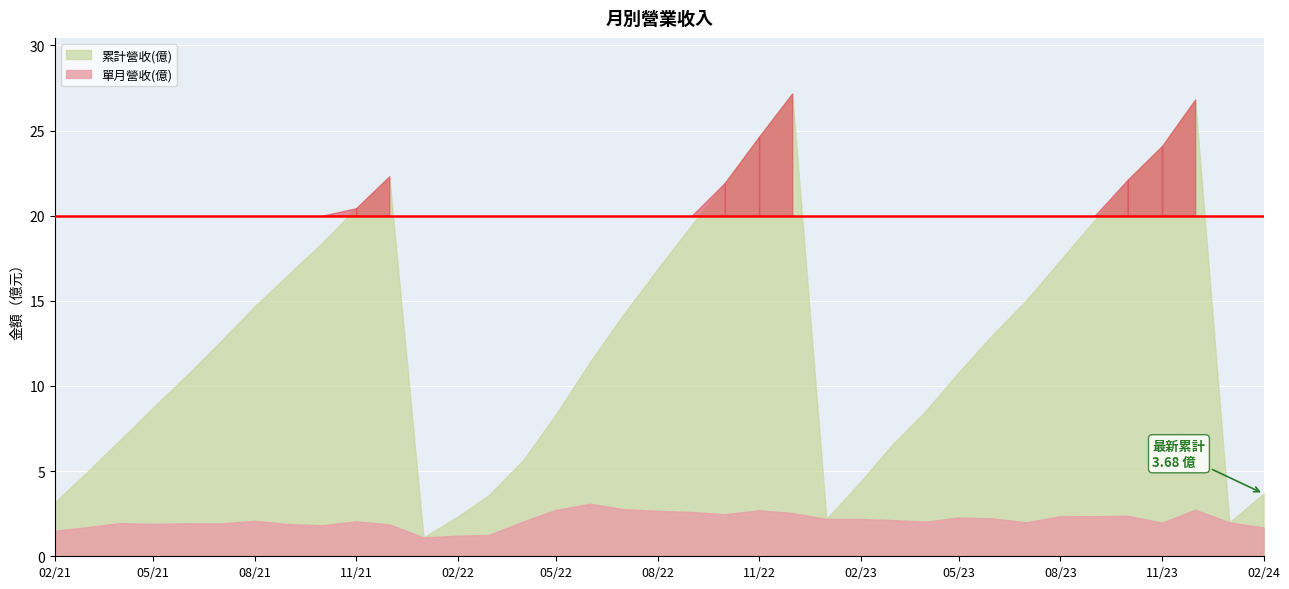

True or false: 單月營收(億) and 累計營收(億) cross at least once.

False